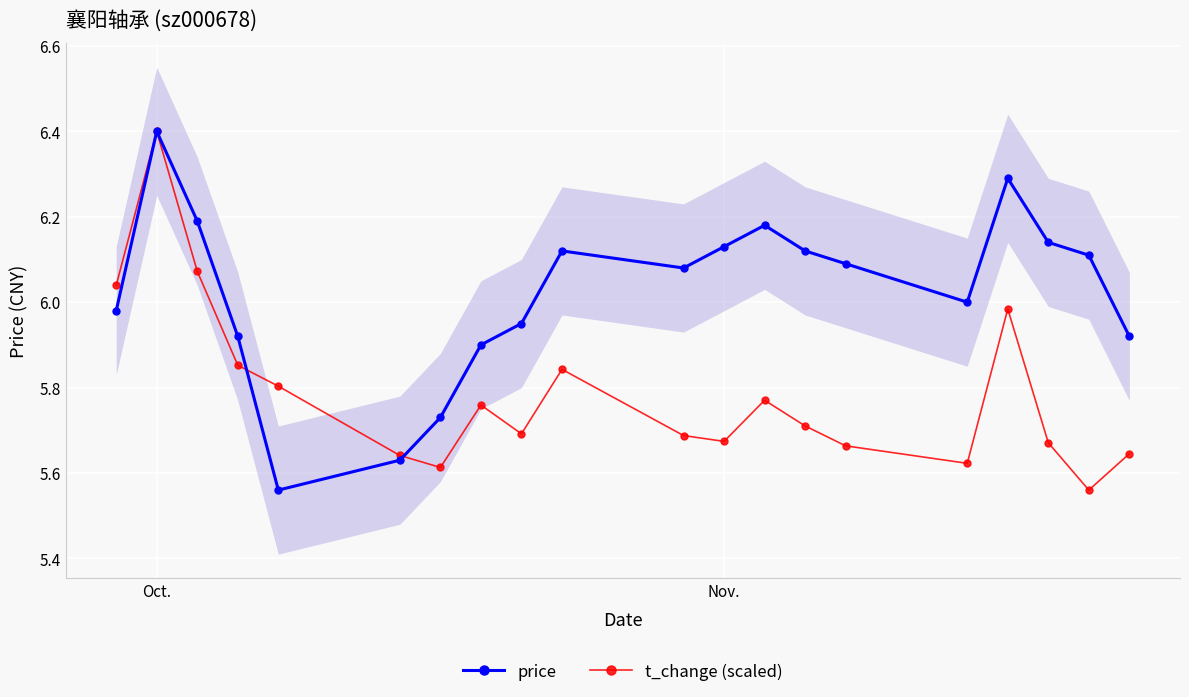

Does the chart display data point markers on the line(s)?

Yes